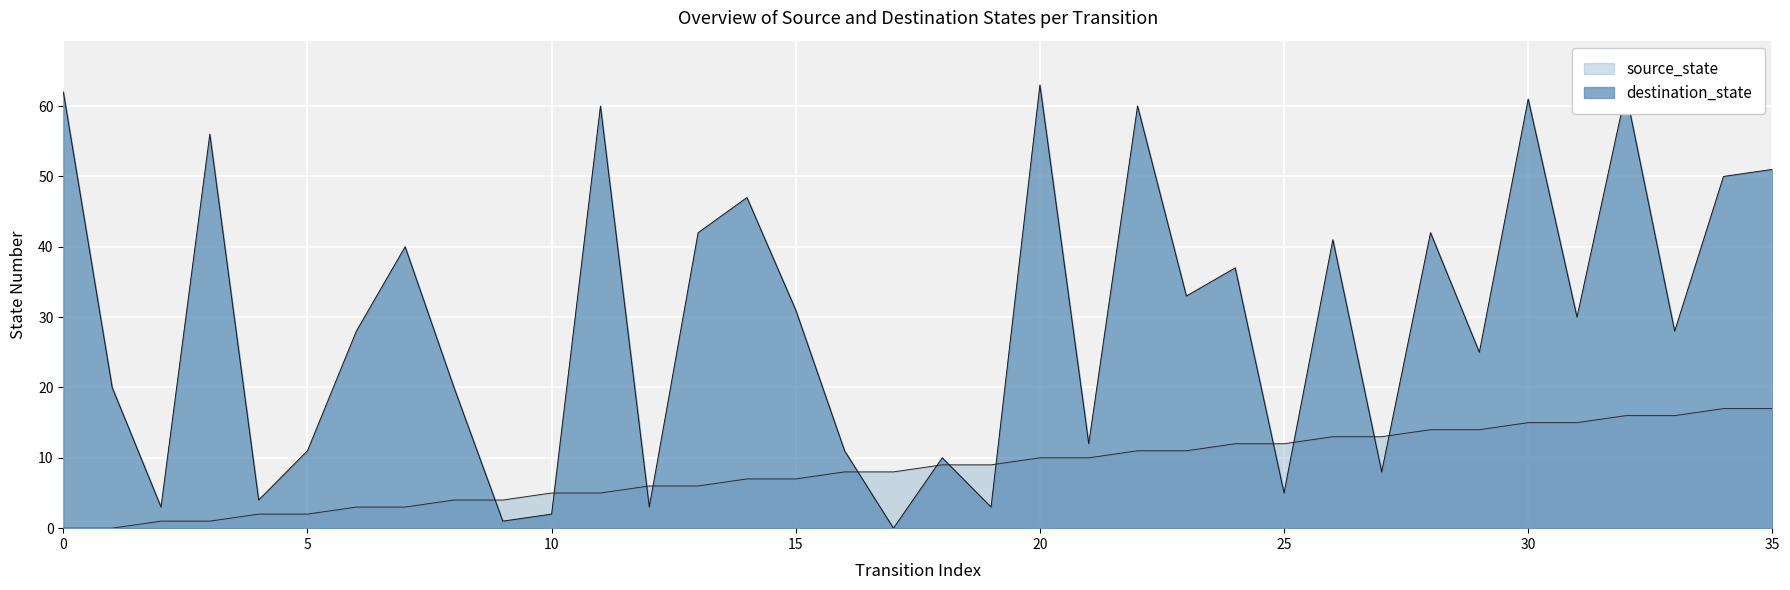

Reading left to right, what are all the values shown in this chart?

source_state: 0	0	1	1	2	2	3	3	4	4	5	5	6	6	7	7	8	8	9	9	10	10	11	11	12	12	13	13	14	14	15	15	16	16	17	17
destination_state: 62	20	3	56	4	11	28	40	20	1	2	60	3	42	47	31	11	0	10	3	63	12	60	33	37	5	41	8	42	25	61	30	62	28	50	51